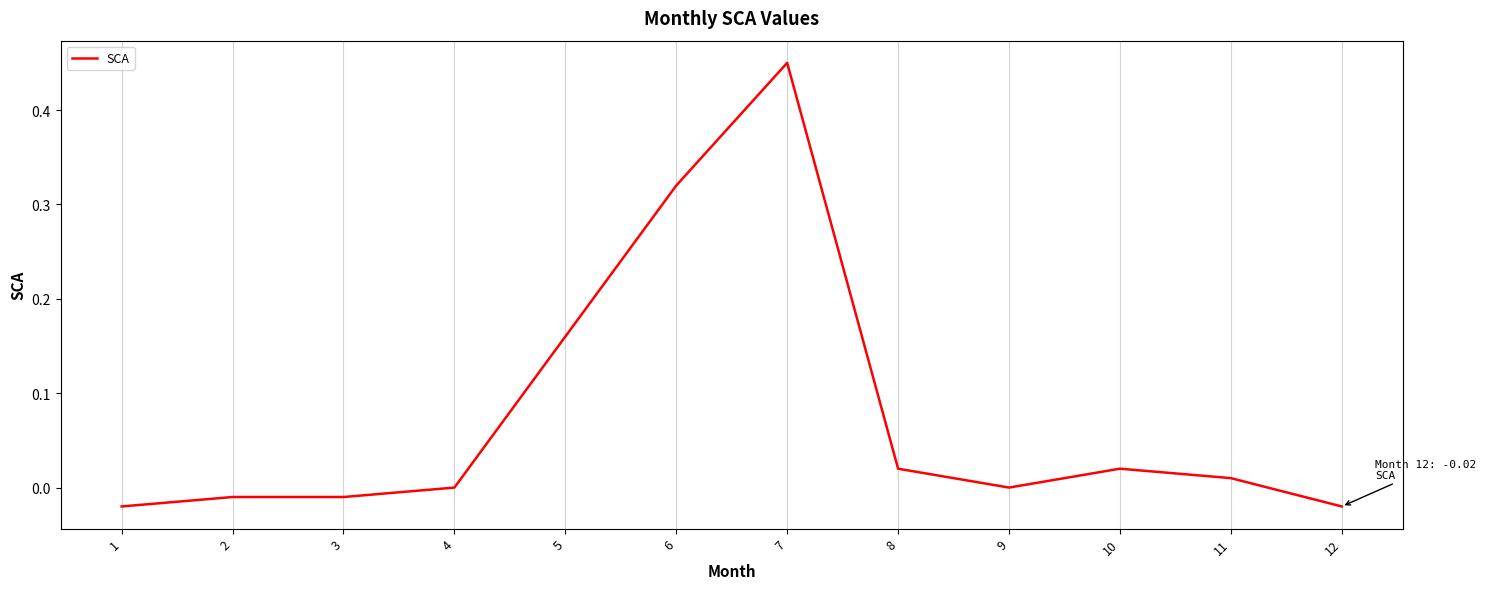

Which label corresponds to the largest value in the chart?

7